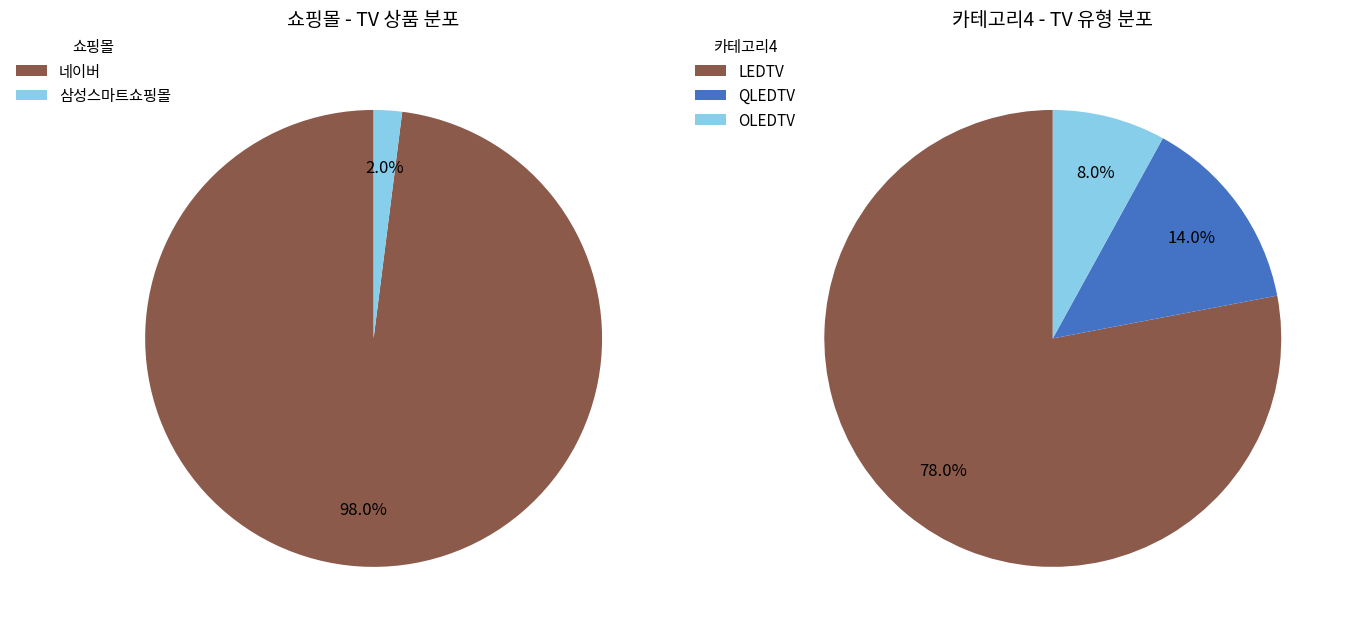

True or false: 네이버 accounts for 98% of the total.

True